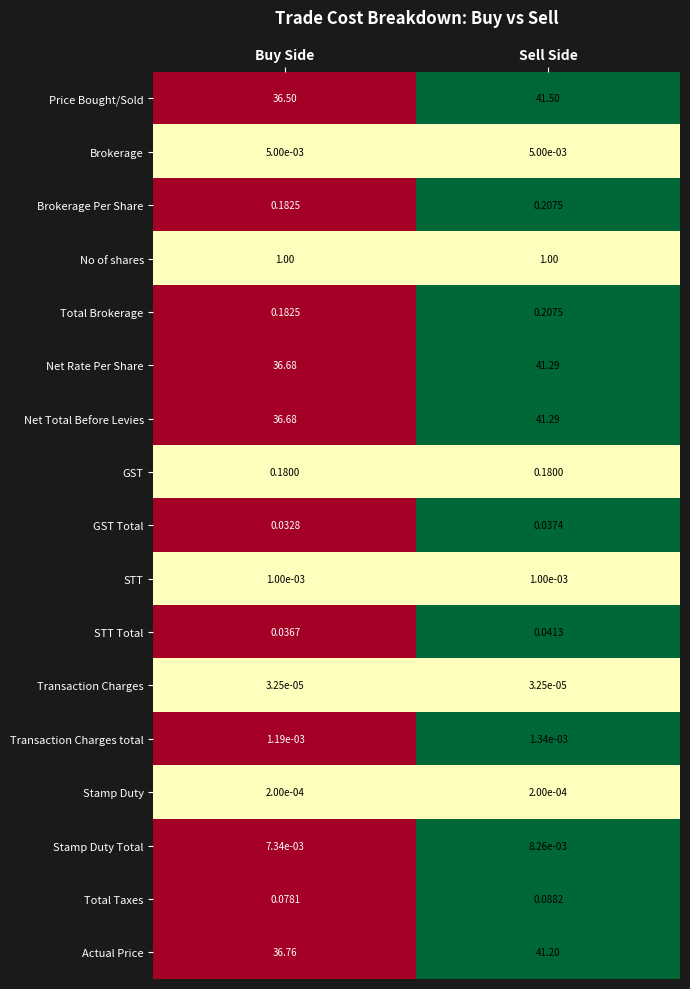

Which series changed the most between Buy Side and Sell Side?

Price Bought/Sold